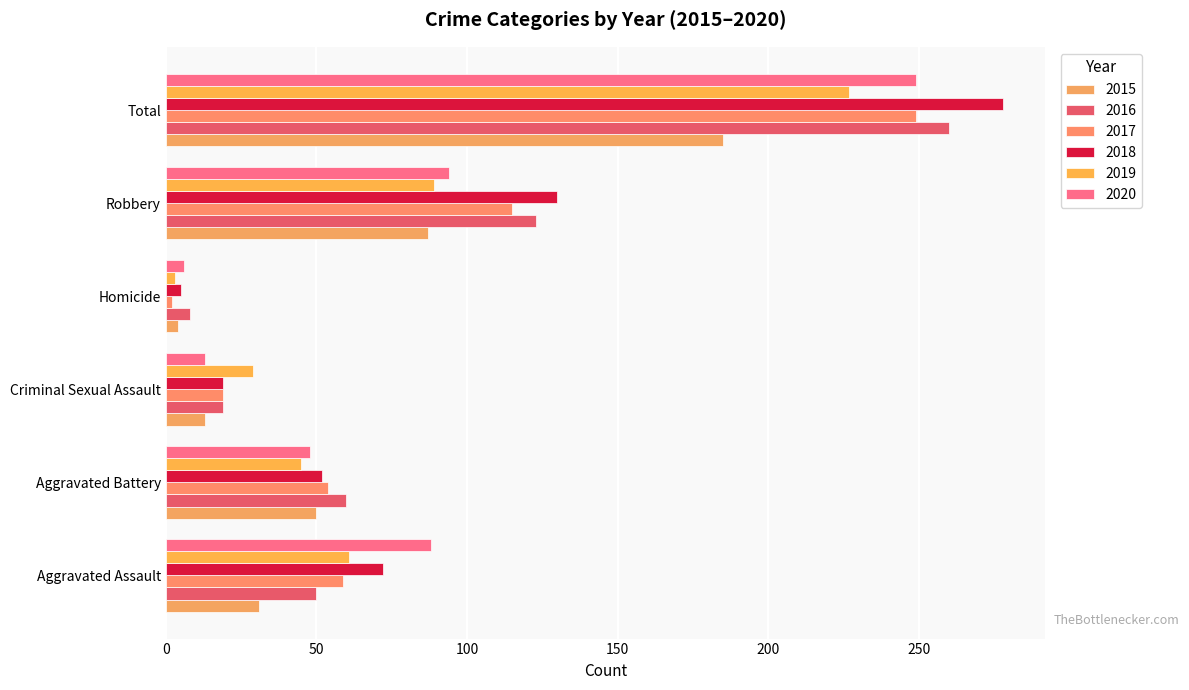

What is the sum of all 2017 values?

498